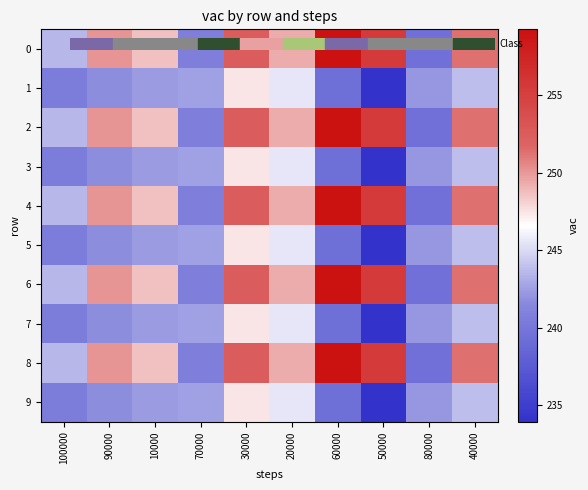

What is the minimum value shown in the chart?

233.9